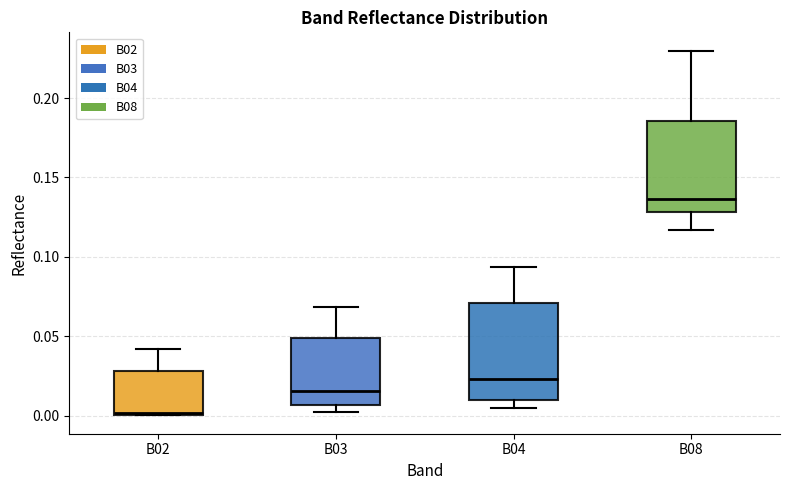

Reading left to right, read every box against the y-axis: the position of its median line, the range the box covers, and the ends of its whiskers. The values are not printed on the chart, so give them approximately, as read against the axis.

B02: median 0.000, box 0.000 to 0.030, whiskers 0.000 to 0.040
B03: median 0.015, box 0.005 to 0.050, whiskers 0.000 to 0.070
B04: median 0.025, box 0.010 to 0.070, whiskers 0.005 to 0.095
B08: median 0.135, box 0.130 to 0.185, whiskers 0.115 to 0.230